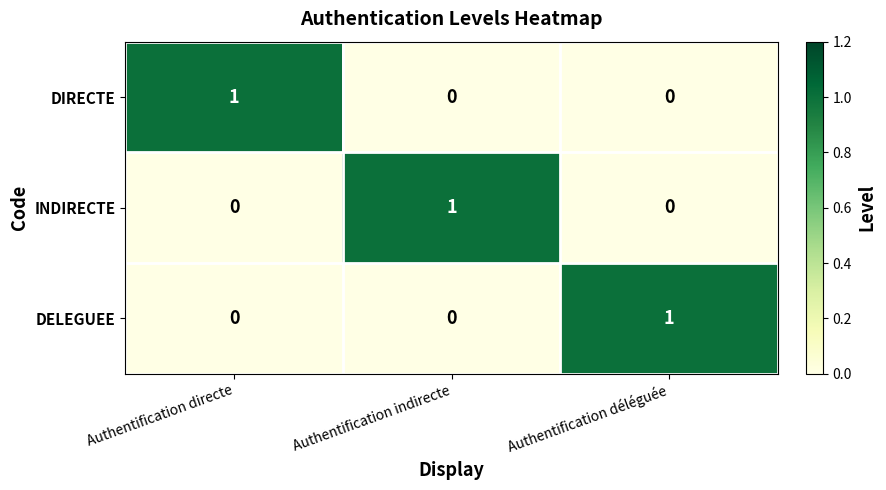

Reading right to left, extract all data points from this chart.

DIRECTE: Authentification déléguée=0	Authentification indirecte=0	Authentification directe=1
INDIRECTE: Authentification déléguée=0	Authentification indirecte=1	Authentification directe=0
DELEGUEE: Authentification déléguée=1	Authentification indirecte=0	Authentification directe=0